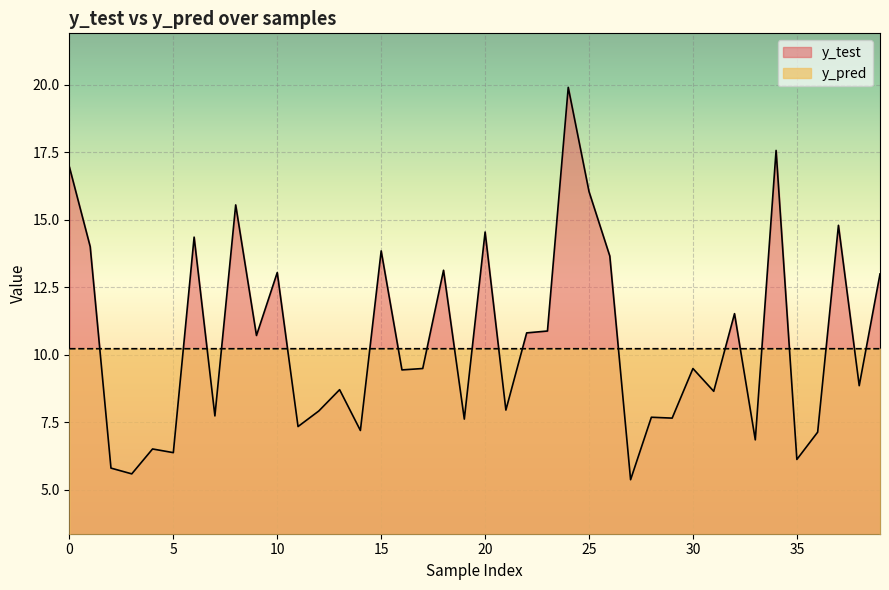

Does the chart display data point markers on the line(s)?

No